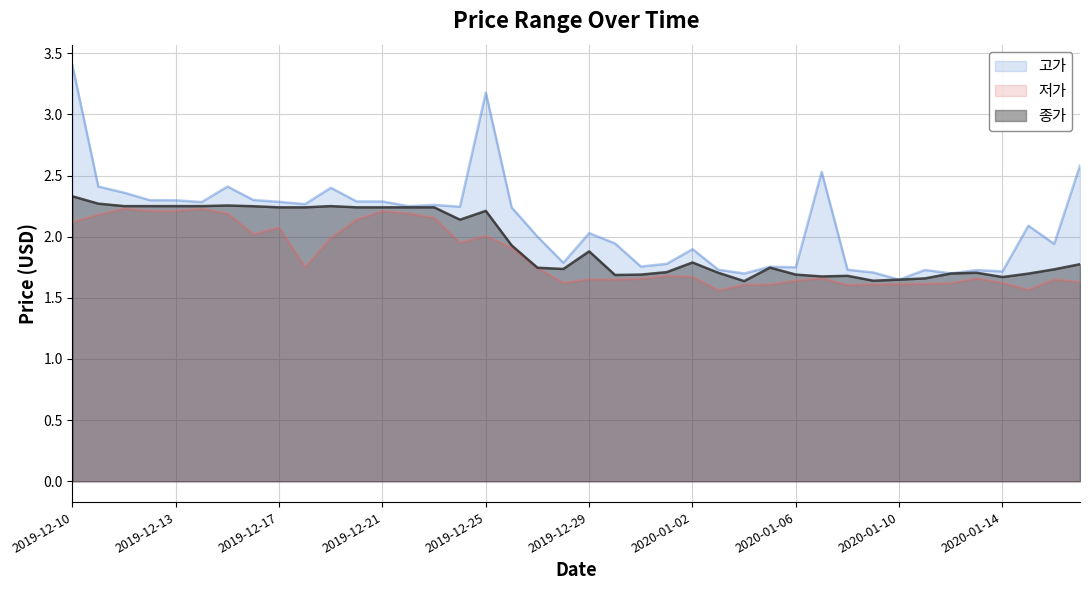

How many 종가 values are between 1 and 2?

23